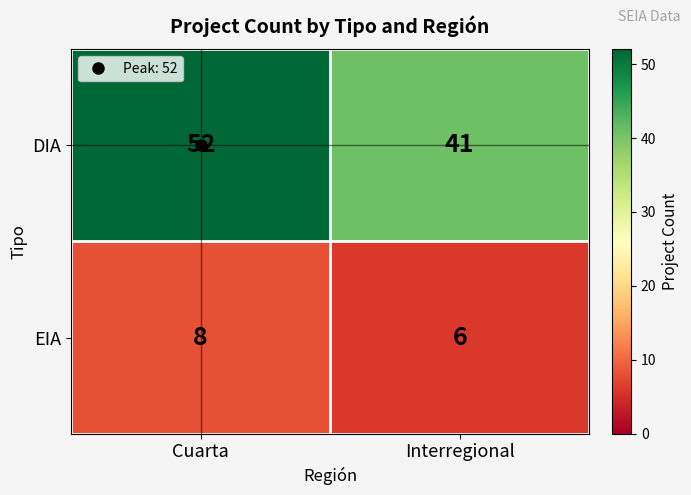

Which series has the largest range (max minus min)?

DIA